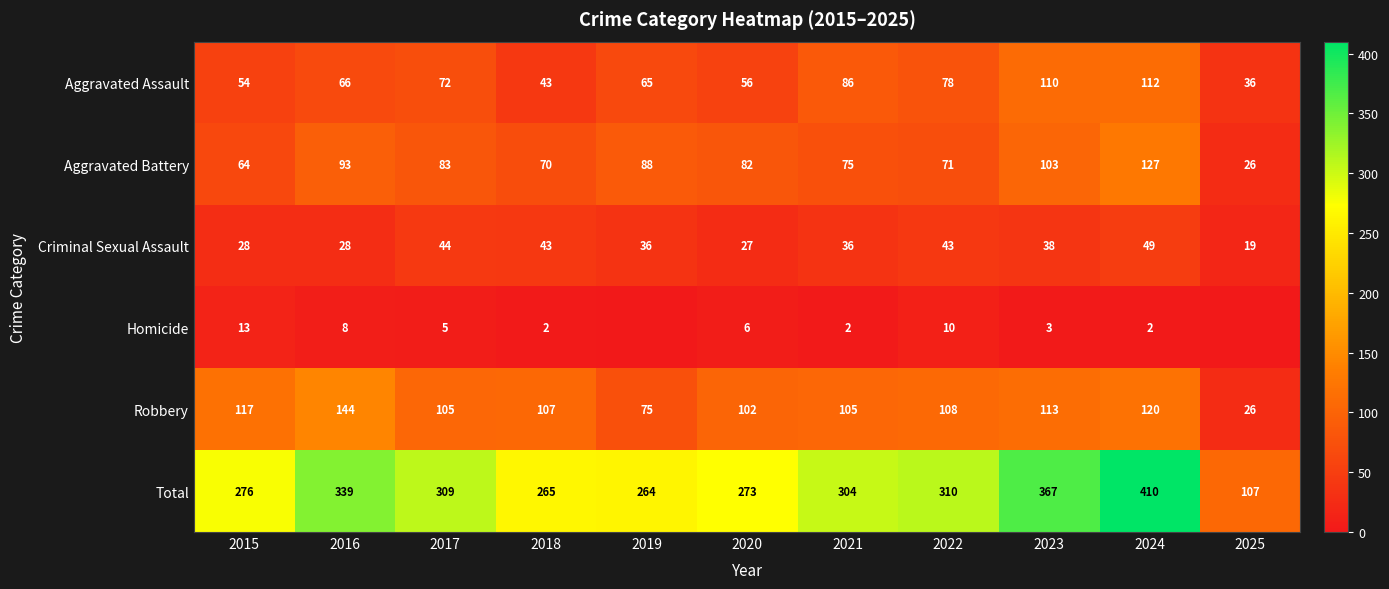

What is the average value of the Aggravated Battery series?

80